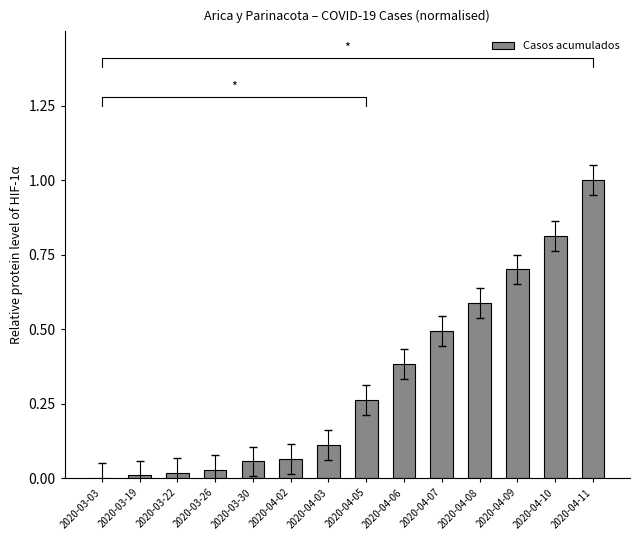

The chart shows a value of 0.4 at 2020-04-06. True or false?

True